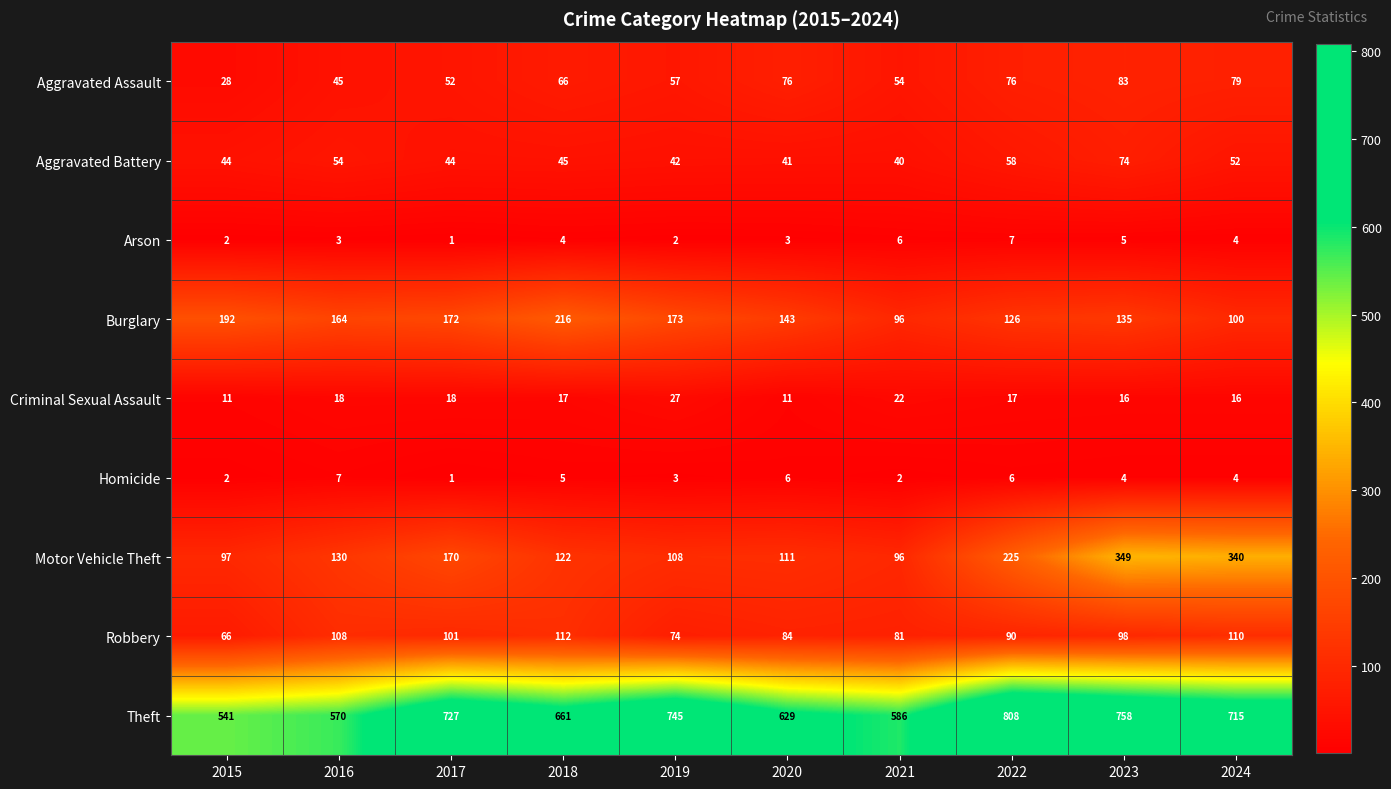

Count the number of categories in the chart.

10